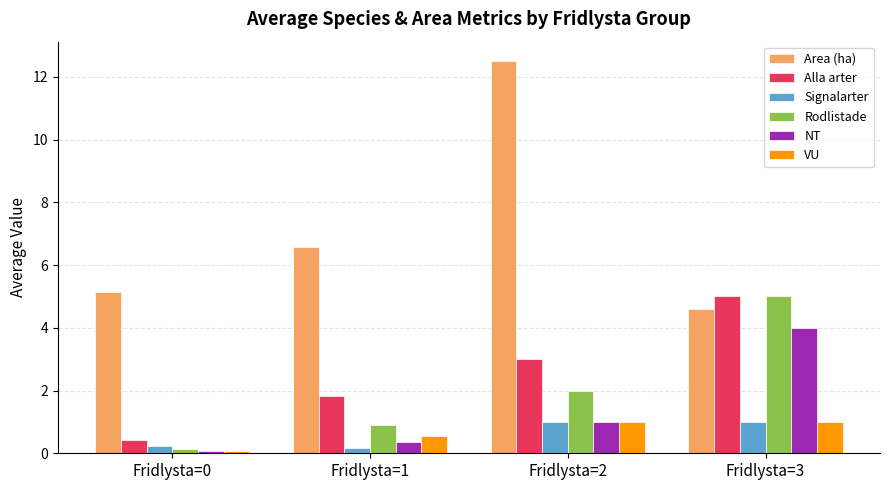

What is the sum of all VU values?

2.6